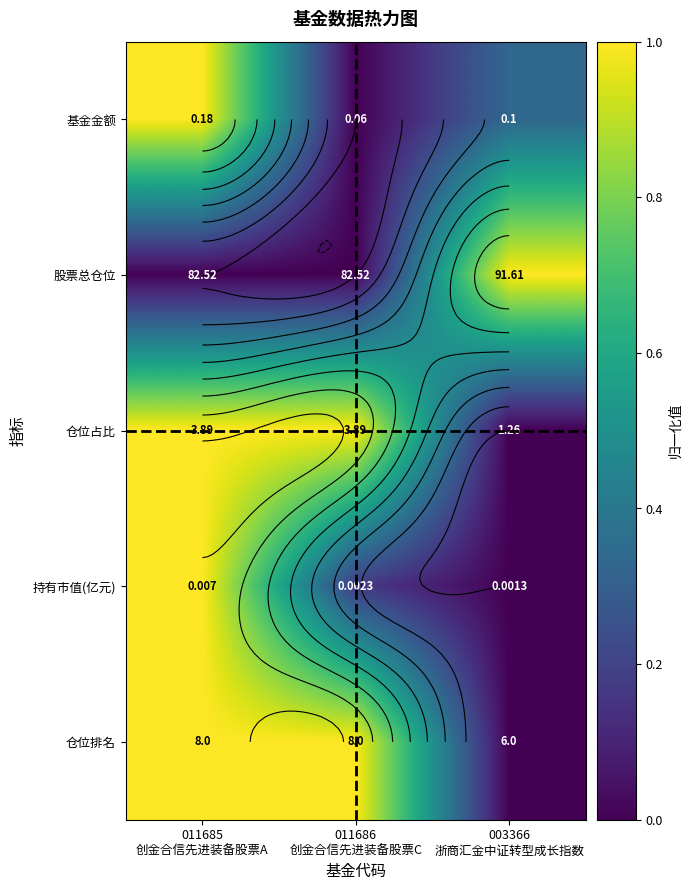

The chart shows a value of 1.6 at 011685 创金合信先进装备股票A. True or false?

False